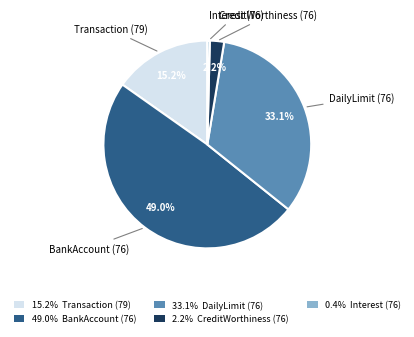

Is there a majority slice in this chart?

No